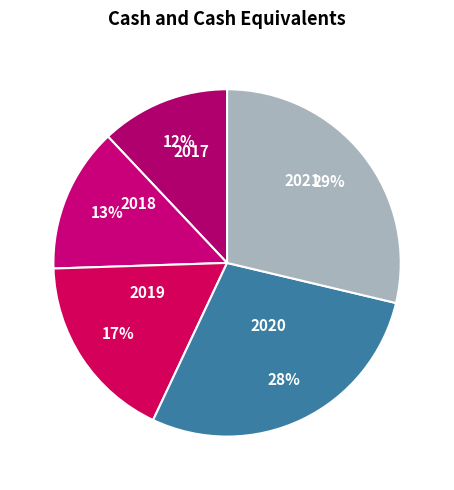

Which category has the smallest portion of the pie?

2017